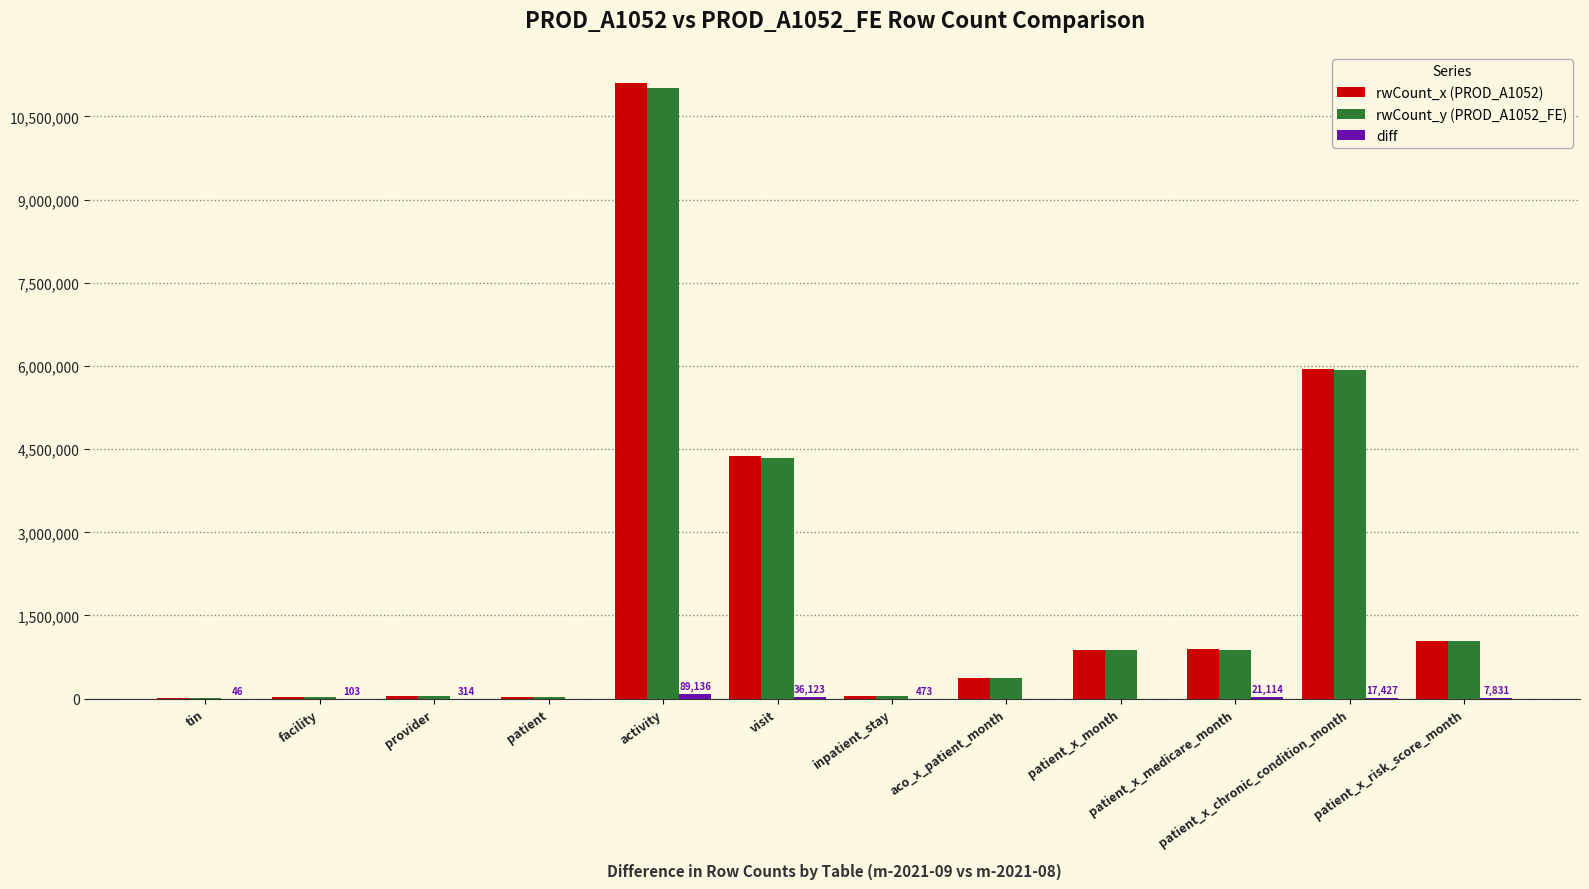

At which label does rwCount_x (PROD_A1052) reach its peak?

activity